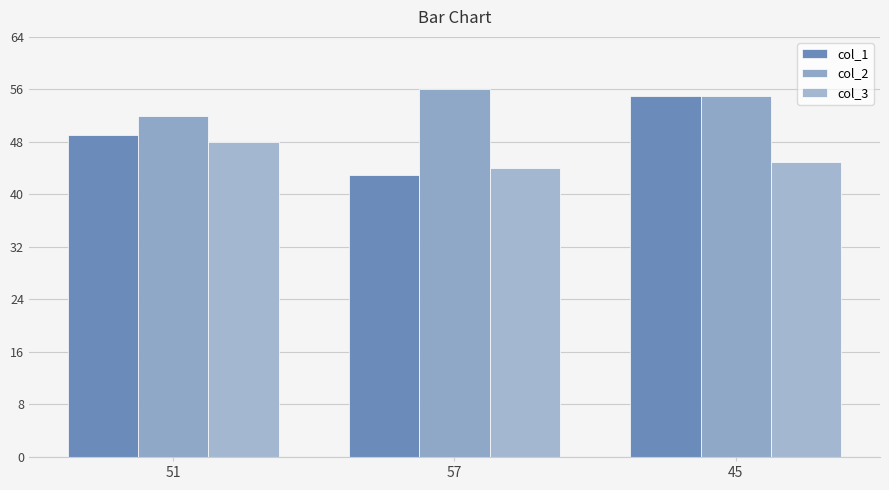

What is the sum of all col_3 values?

137